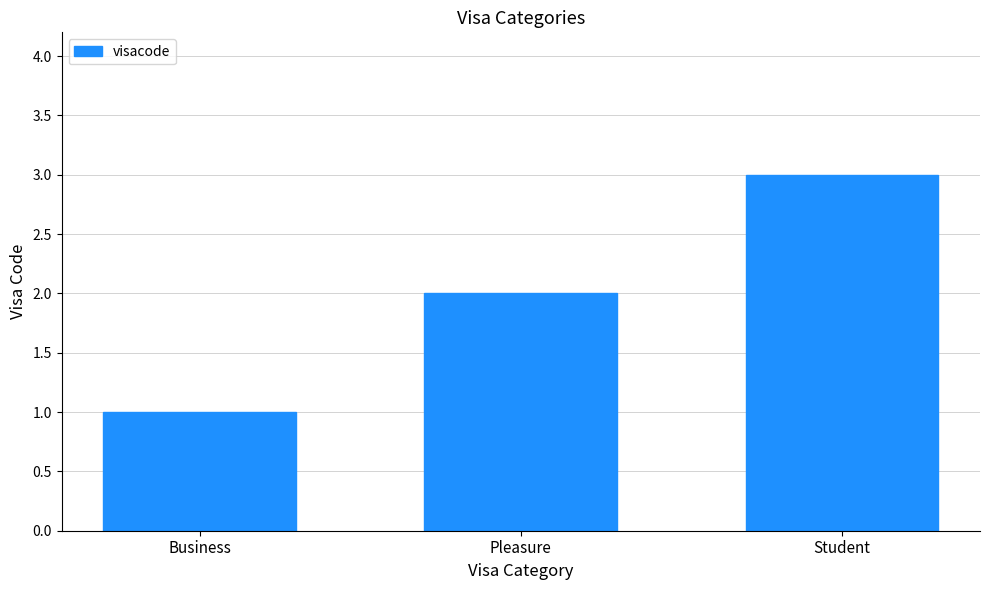

Reading right to left, list all the values displayed in this chart.

3	2	1